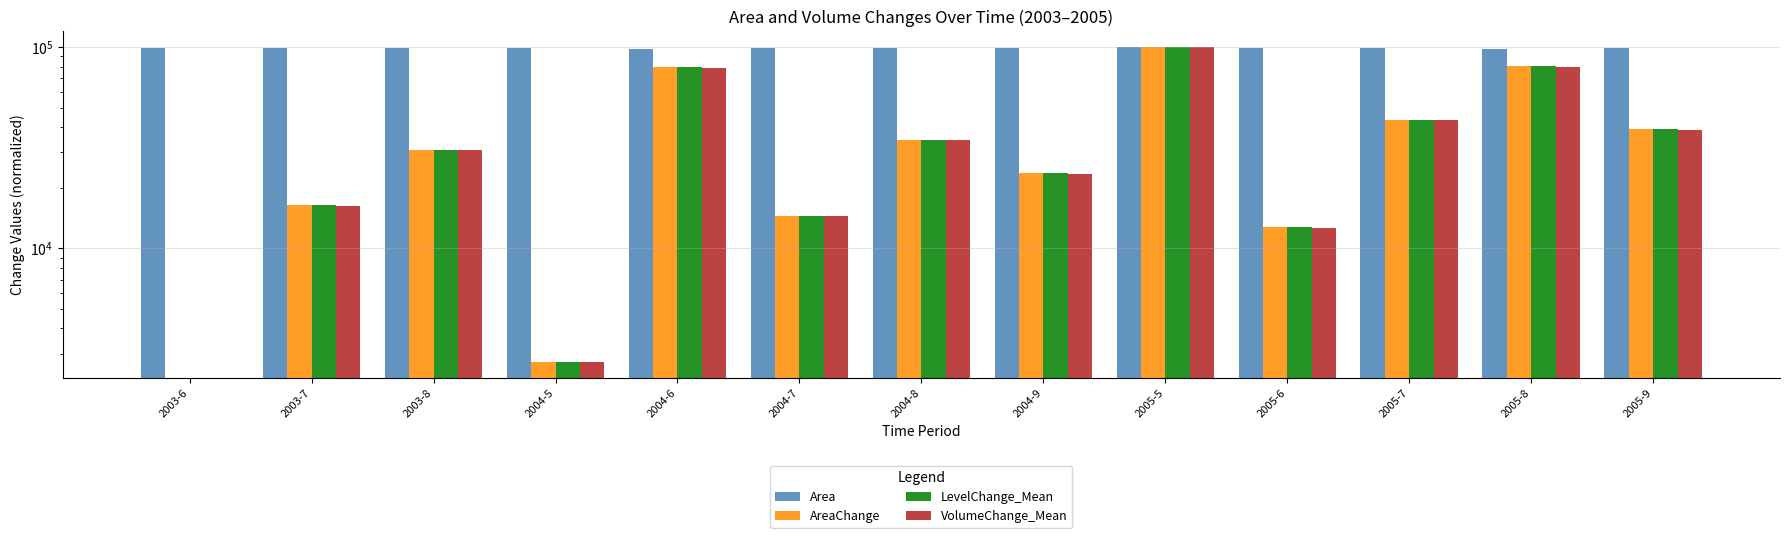

At how many categories does at least one series exceed 97186?

13